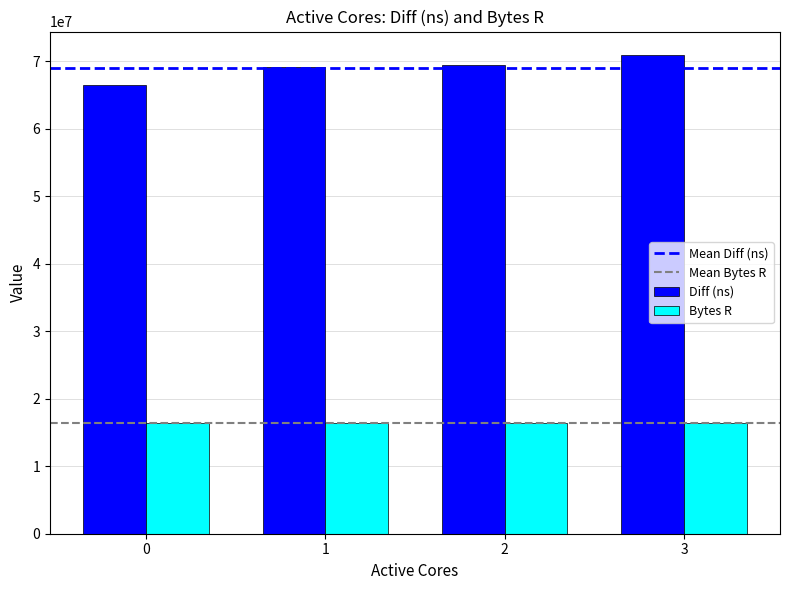

The value of Bytes R at 0 is 26380369. True or false?

False